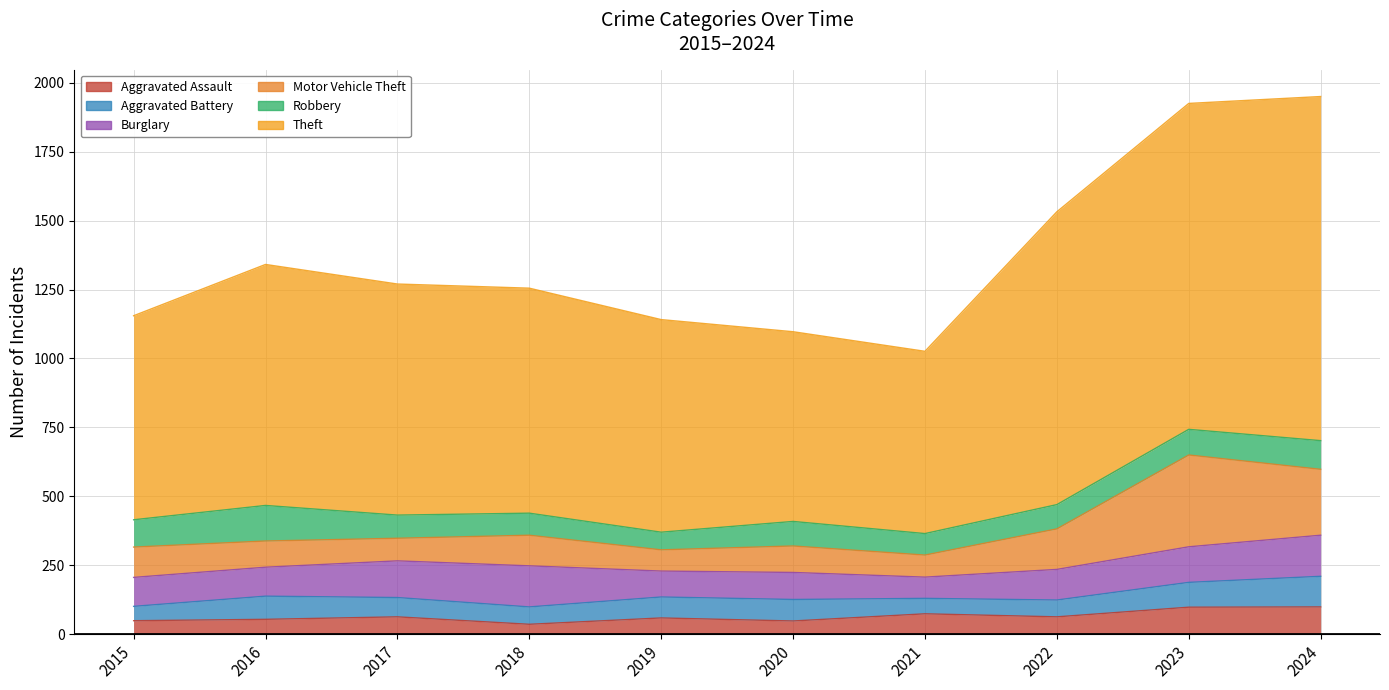

True or false: Motor Vehicle Theft and Burglary cross at least once.

True